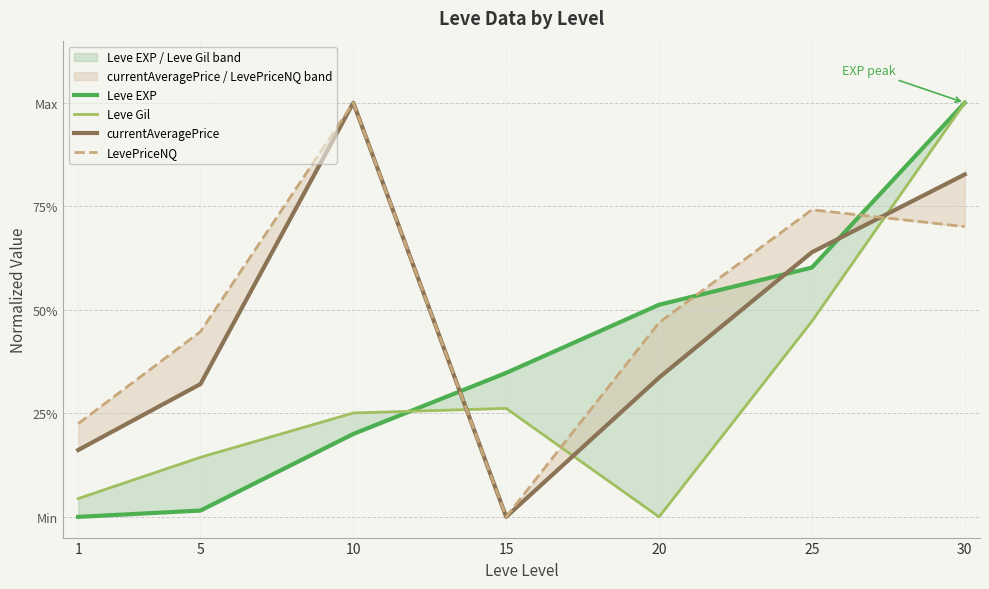

Reading left to right, what are all the values shown in this chart?

Leve EXP: 0.0	0.0	0.2	0.3	0.5	0.6	1.0
Leve Gil: 0.0	0.1	0.3	0.3	0.0	0.5	1.0
currentAveragePrice: 0.2	0.3	1.0	0.0	0.3	0.6	0.8
LevePriceNQ: 0.2	0.4	1.0	0.0	0.5	0.7	0.7